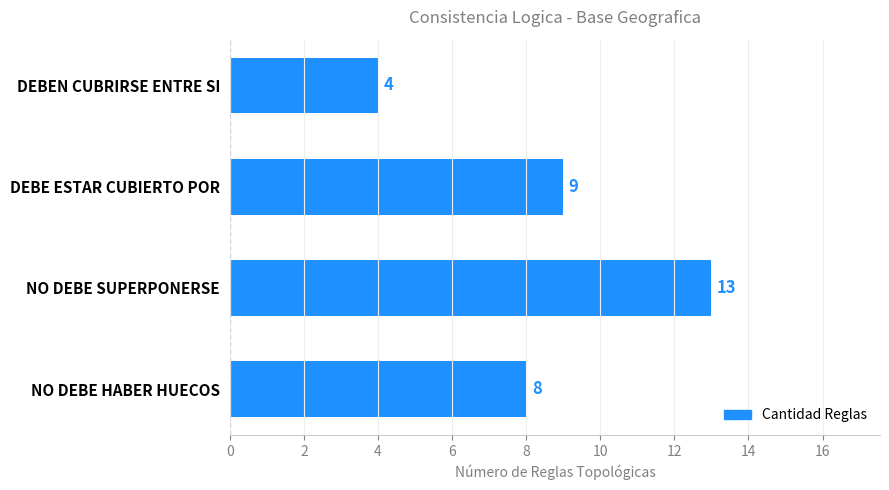

Approximately how many times larger is the value at NO DEBE HABER HUECOS compared to DEBEN CUBRIRSE ENTRE SI?

2.0